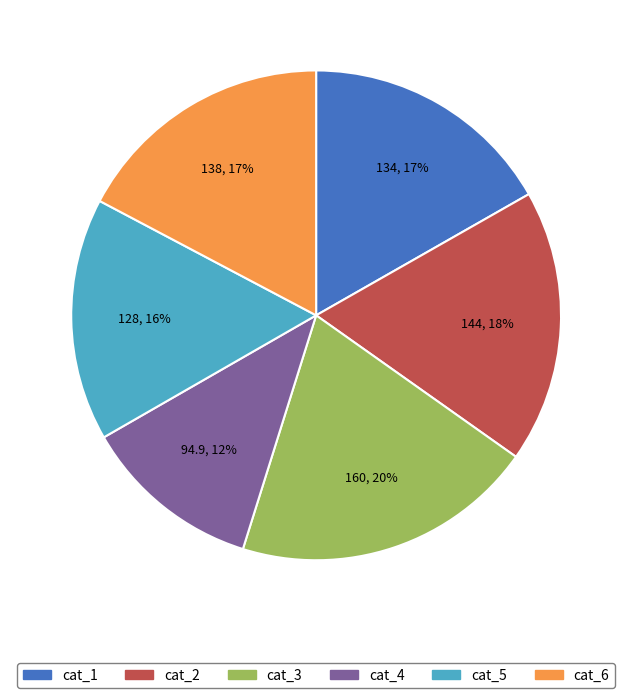

Is there a majority slice in this chart?

No